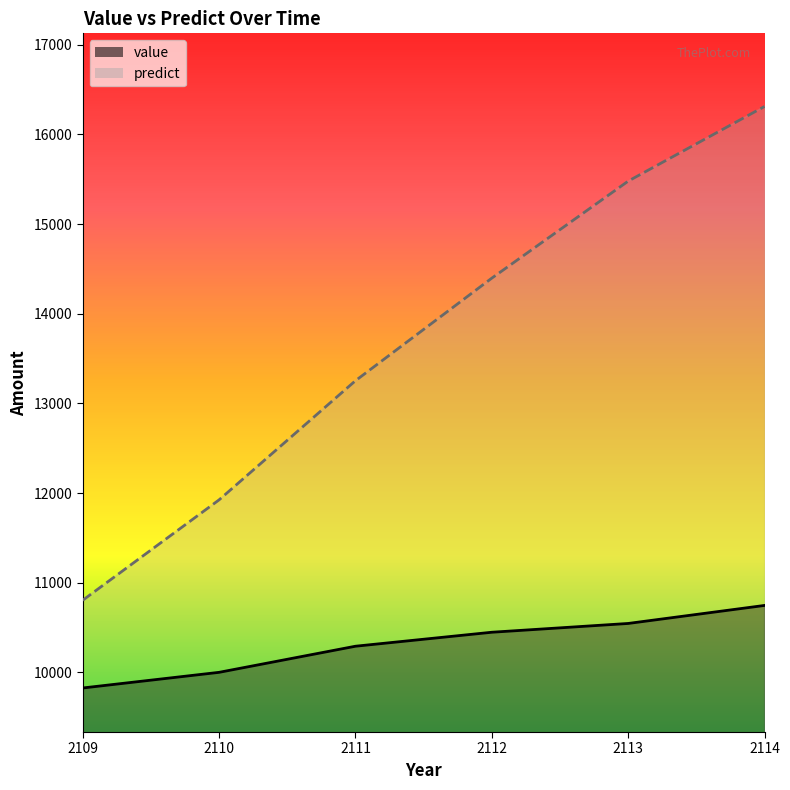

Count the number of categories in the chart.

6